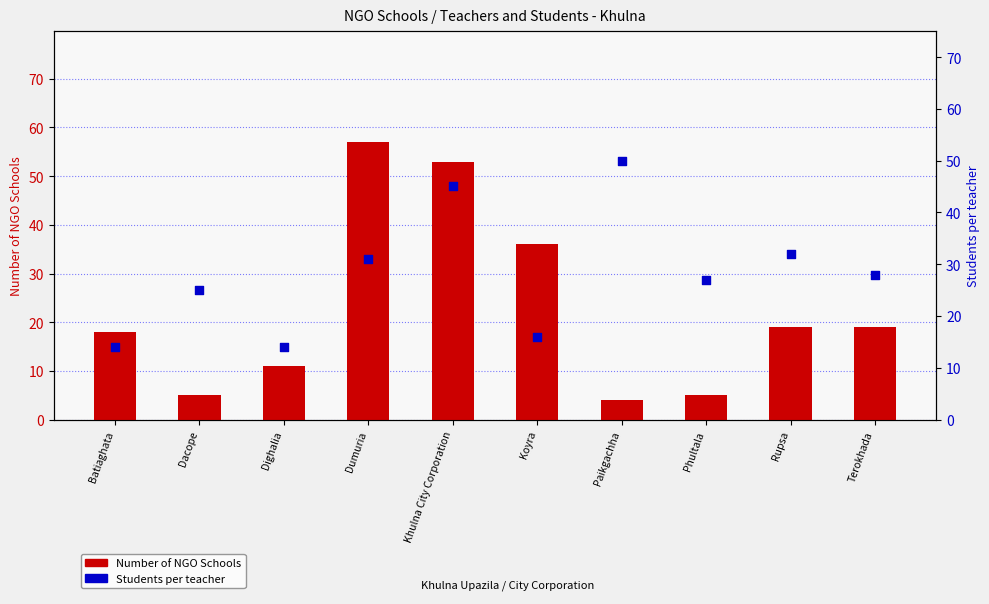

At how many categories does at least one series exceed 14?

9